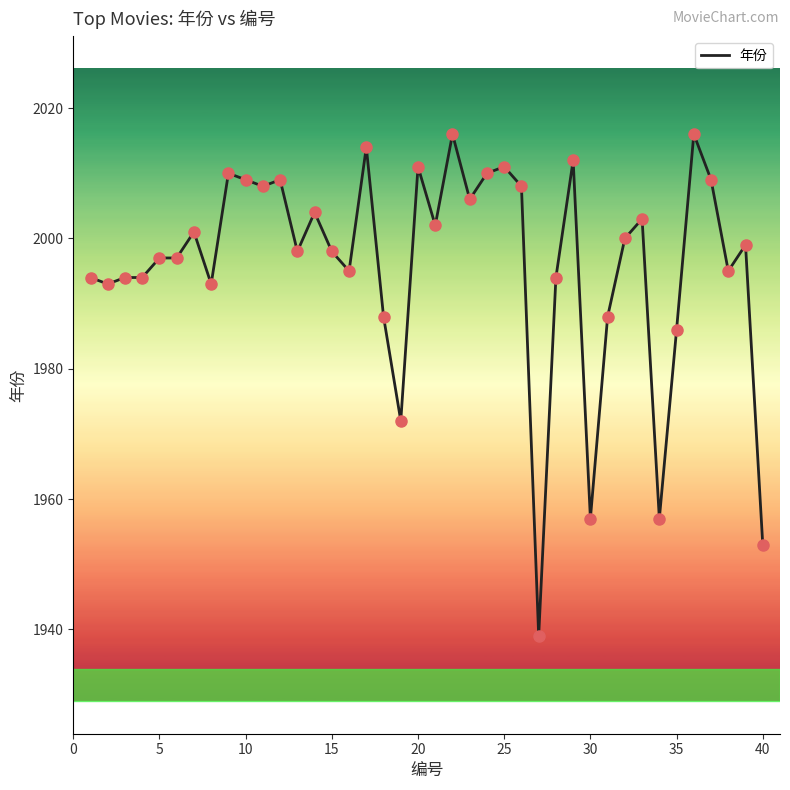

What is the minimum value shown in the chart?

1939